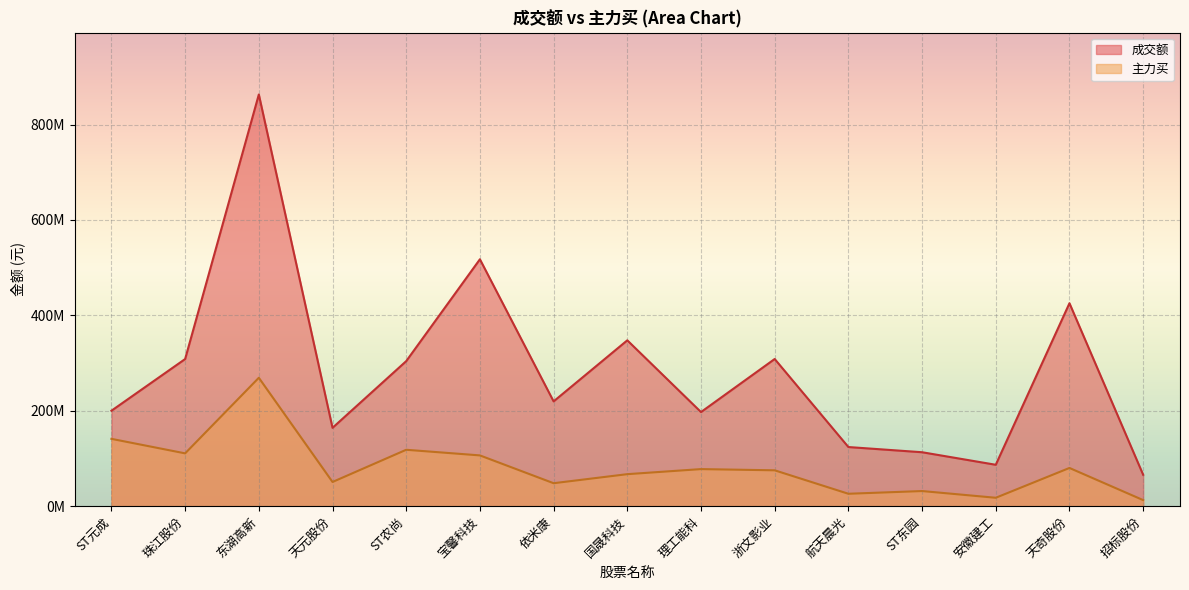

True or false: 成交额 has more than 1 interior local peaks.

True